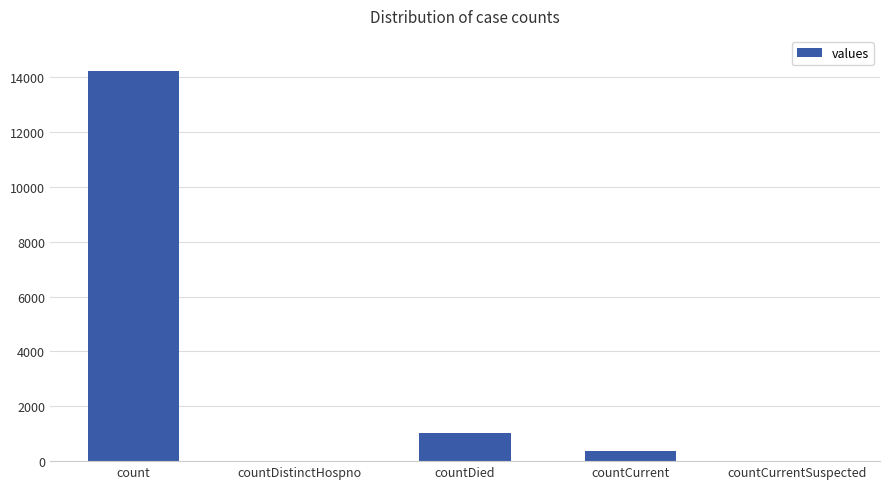

What is the change in value from countDistinctHospno to countDied?

+1015